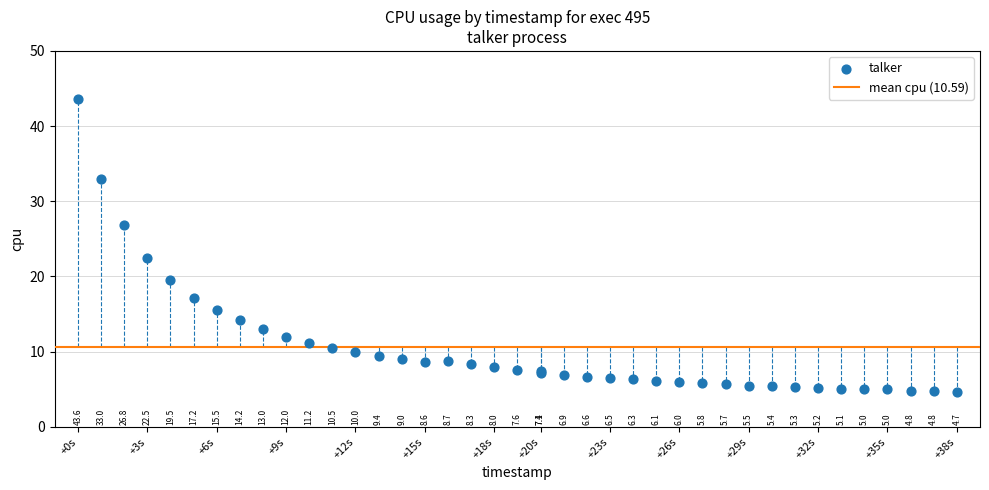

What Y value in the scatter plot is closest to 24?

22.5